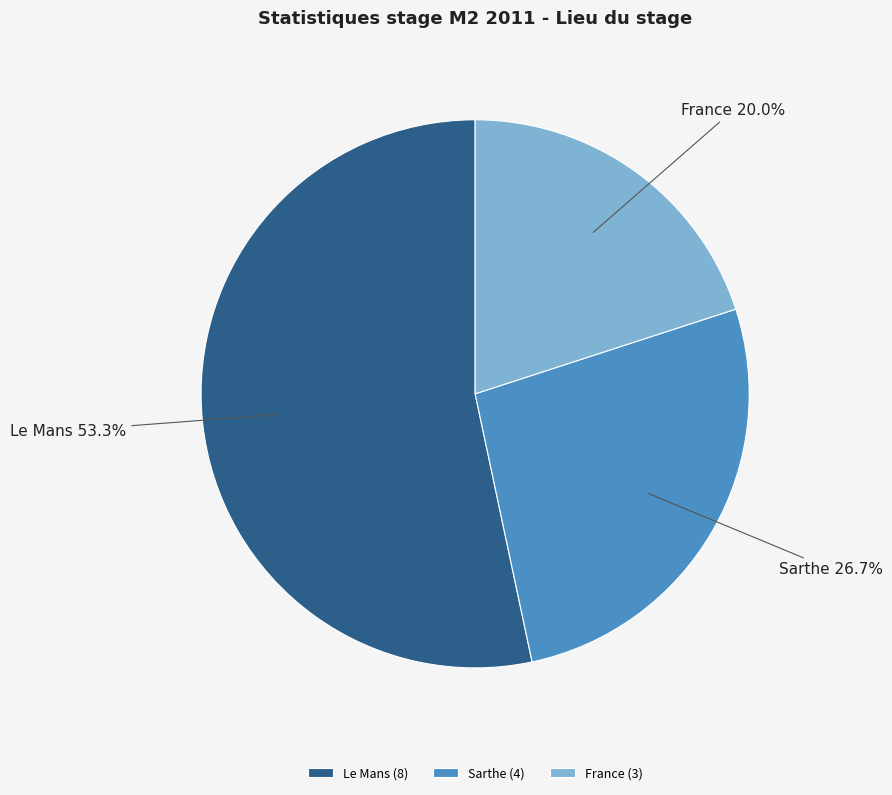

What percentage is the Le Mans slice, to the nearest percent?

53%